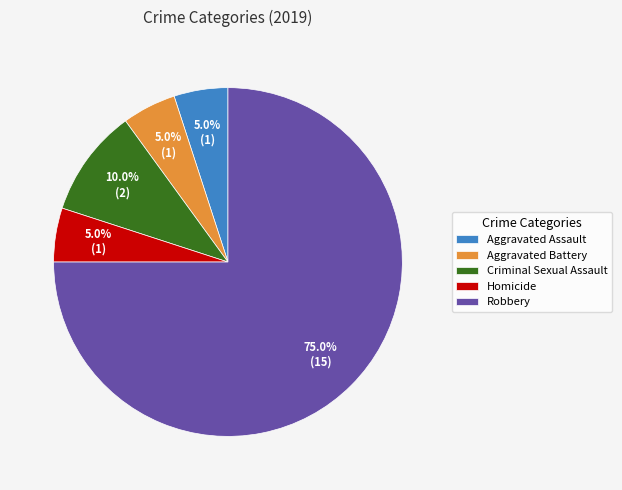

How many slices are in this pie chart?

5